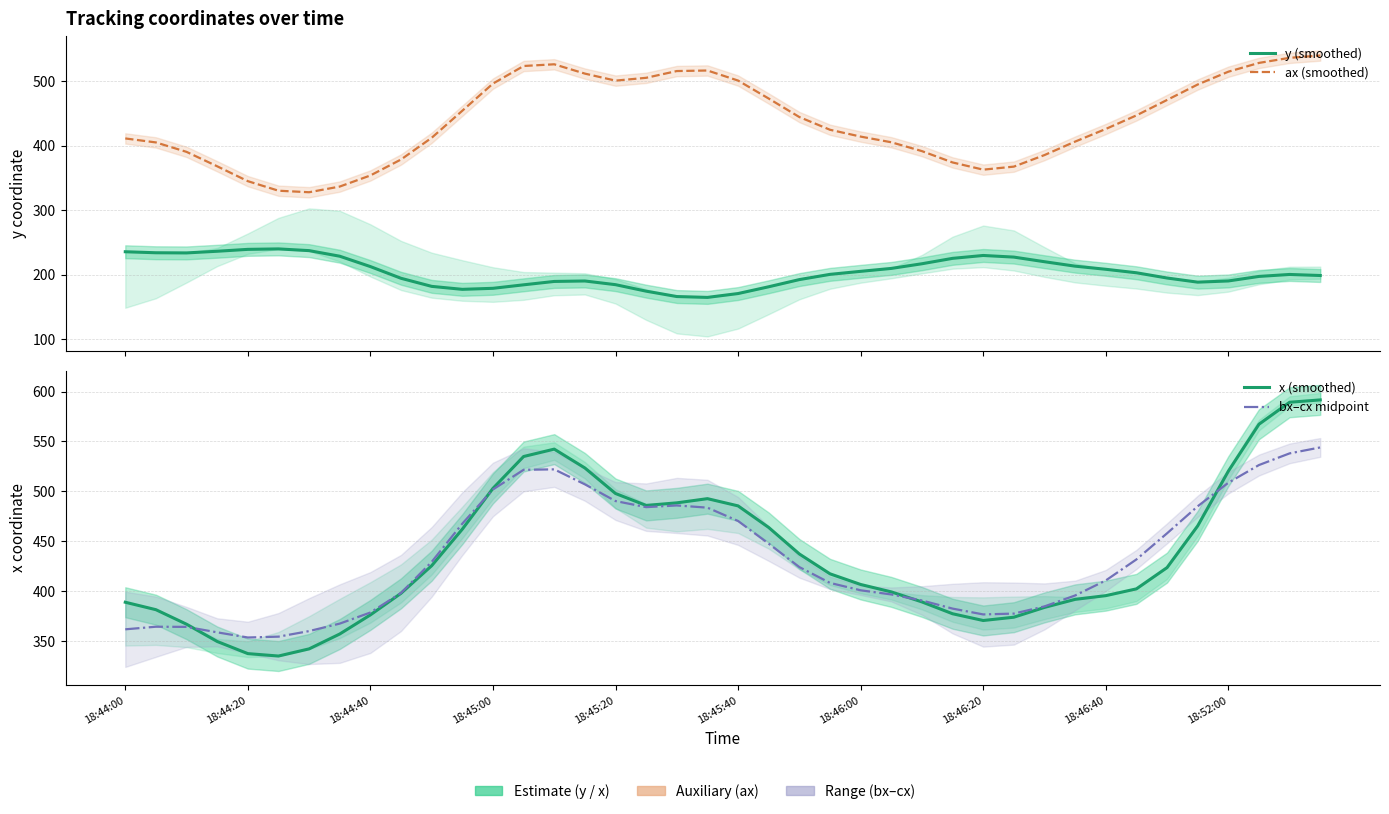

Reading left to right, what are all the values shown in this chart?

y (smoothed): 235.5	233.9	233.7	236.2	239.2	239.9	237.2	228.5	212.5	194.3	181.8	177.2	178.8	184.2	189.5	190.2	184.5	174.4	166.1	164.7	170.7	181.2	192.3	200.4	205.1	209.6	216.9	225.2	229.7	227.2	220.0	213.1	208.3	202.9	194.8	188.4	190.2	197.2	200.3	198.7
ax (smoothed): 411.1	404.9	390.2	367.9	344.9	330.1	327.7	336.5	353.7	378.5	412.1	454.0	496.1	523.3	526.0	511.5	500.6	505.0	515.5	516.3	500.7	472.9	444.2	424.5	413.9	405.1	391.4	373.9	362.7	367.4	385.3	406.2	425.7	446.8	470.7	494.6	514.5	528.1	536.0	539.6
x (smoothed): 389.0	381.6	367.0	349.7	337.6	335.2	342.3	357.2	376.4	398.0	425.6	462.2	503.0	534.9	542.3	523.4	497.9	486.0	488.5	492.7	485.5	463.9	437.3	417.5	406.8	399.4	389.3	377.5	370.7	374.0	383.9	391.9	395.6	402.4	423.7	465.5	520.2	567.2	589.2	591.6
bx–cx midpoint: 361.9	364.5	364.4	358.9	353.7	354.6	360.1	367.6	378.8	398.3	429.4	467.7	501.9	521.6	522.1	507.1	490.3	484.2	485.9	483.7	470.4	447.6	424.2	408.4	401.0	396.8	390.8	382.7	376.8	377.7	384.9	395.8	410.8	431.9	458.0	485.1	508.7	526.4	538.1	544.0